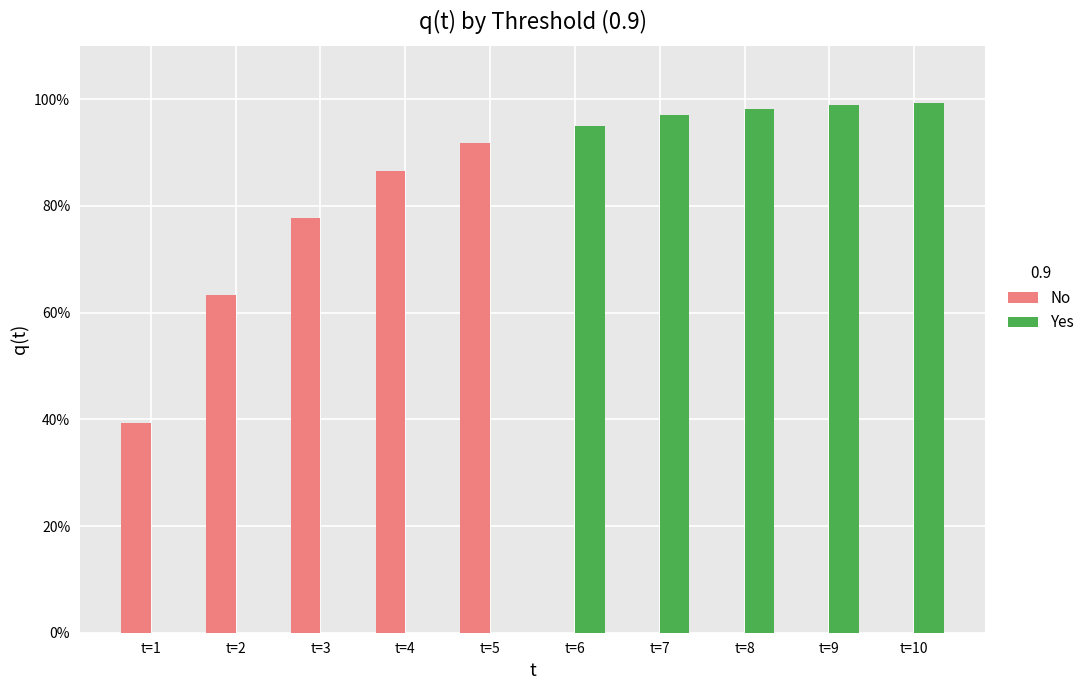

What is the difference between the Yes values at t=6 and t=3?

95.0